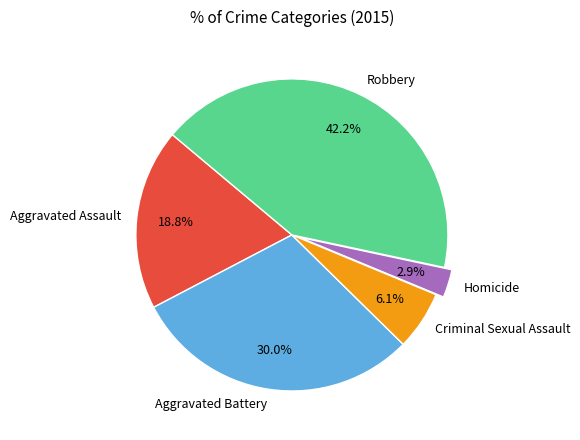

What percentage is the Homicide slice, to the nearest percent?

3%